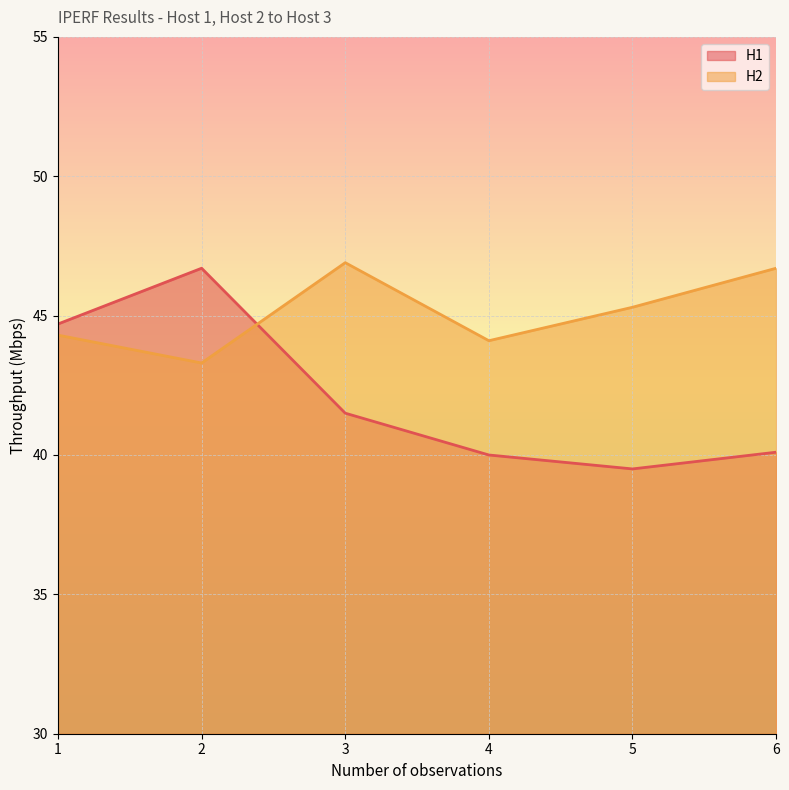

At which category is the sum across all series the highest?

2